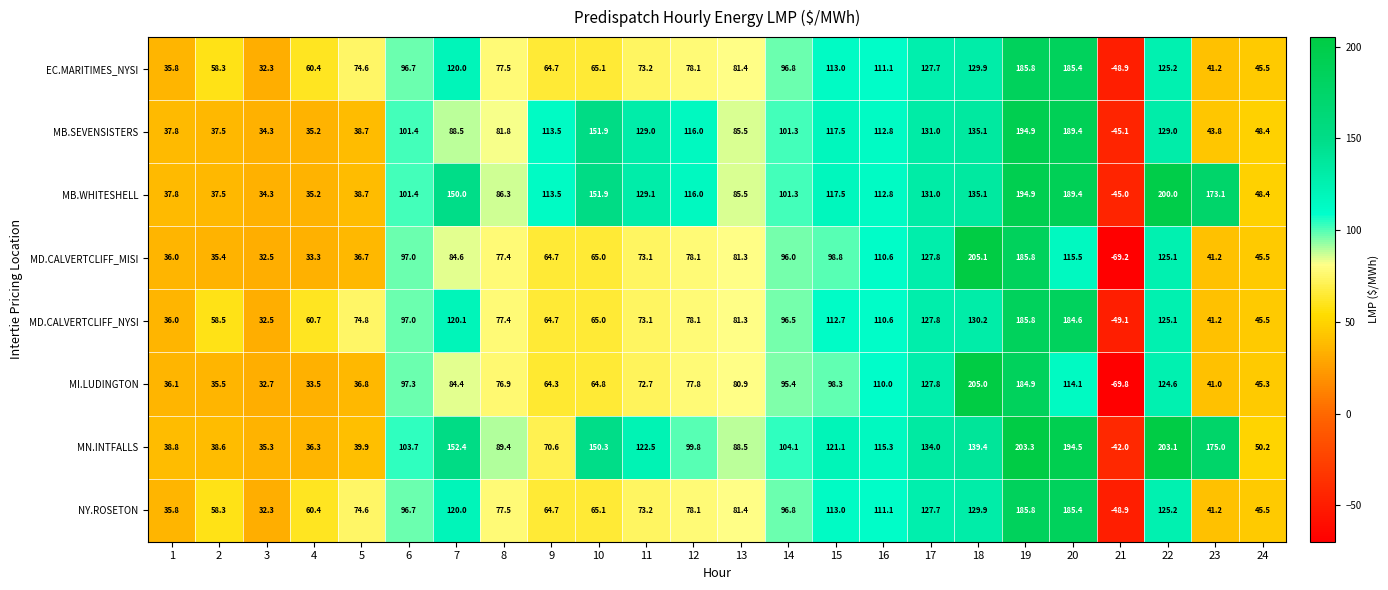

What is the sum of the MB.WHITESHELL values at 20 and 21?

144.4